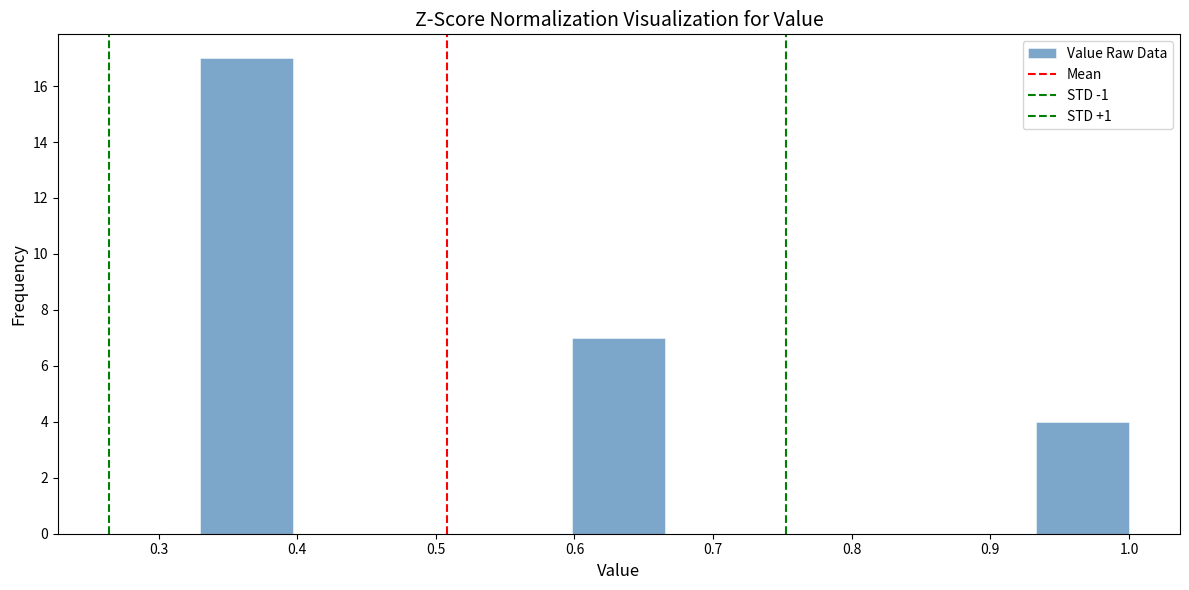

Reading left to right, list every bar in this chart as the range it spans on the x-axis followed by its height. Neither the bar edges nor the heights are printed on the chart, so give them approximately, as read against the axes.

0.330 to 0.397: 17
0.397 to 0.464: 0
0.464 to 0.531: 0
0.531 to 0.598: 0
0.598 to 0.665: 7
0.665 to 0.732: 0
0.732 to 0.799: 0
0.799 to 0.866: 0
0.866 to 0.933: 0
0.933 to 1.000: 4